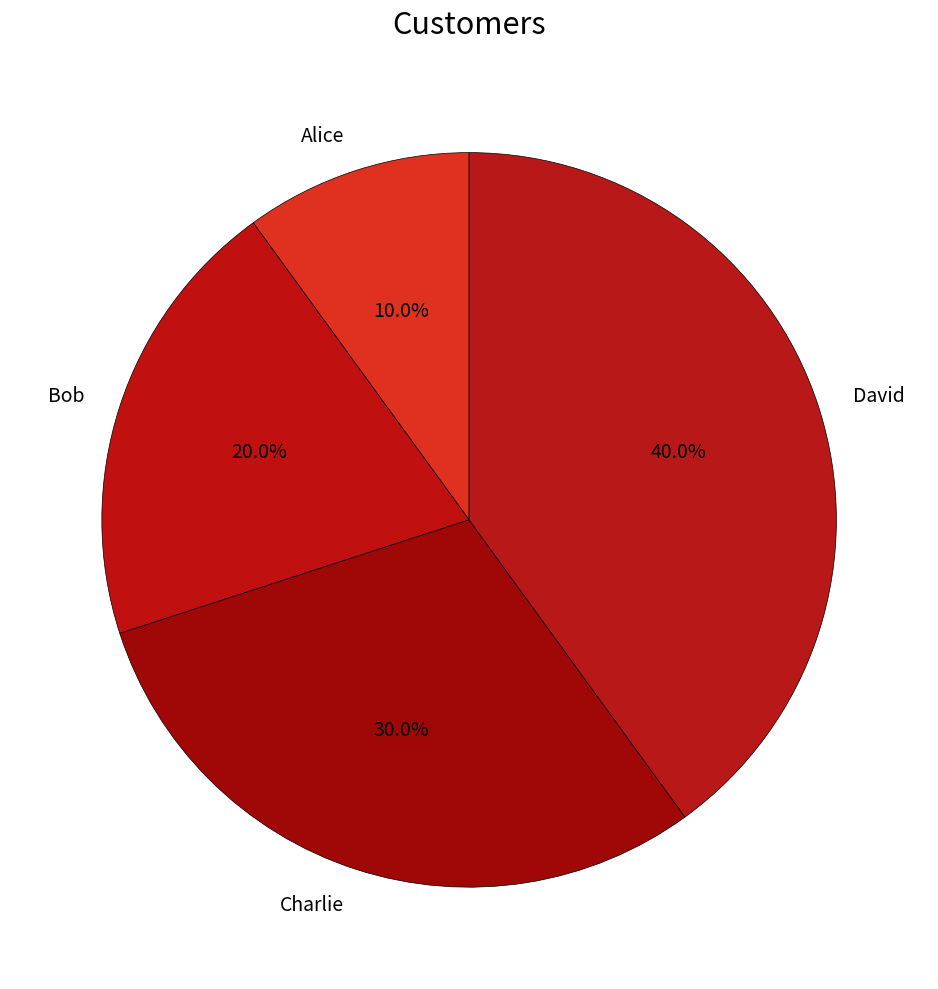

How many segments does this pie chart have?

4